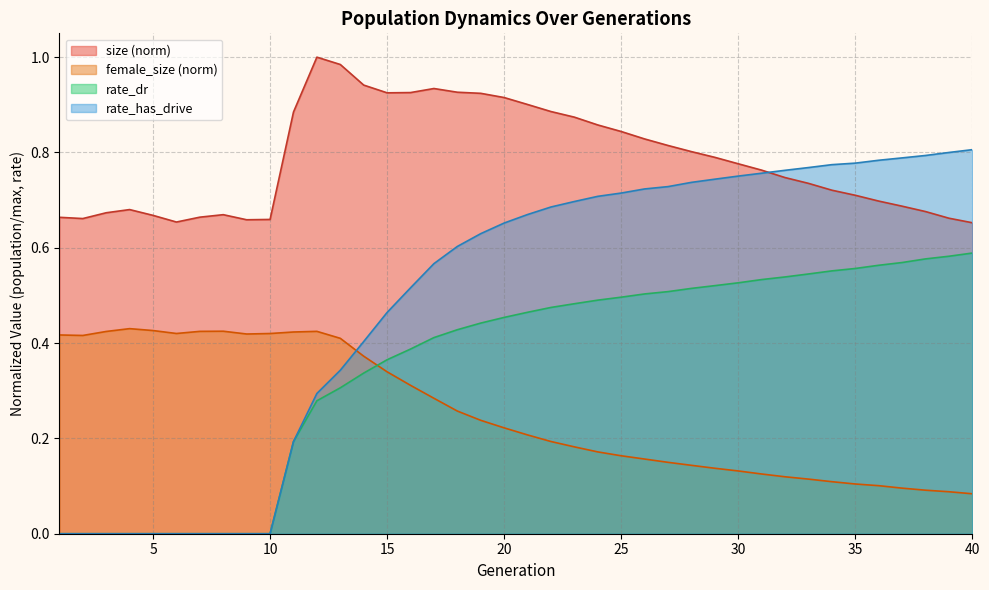

What is the difference between the second highest and second lowest values in the rate_has_drive series?

0.8